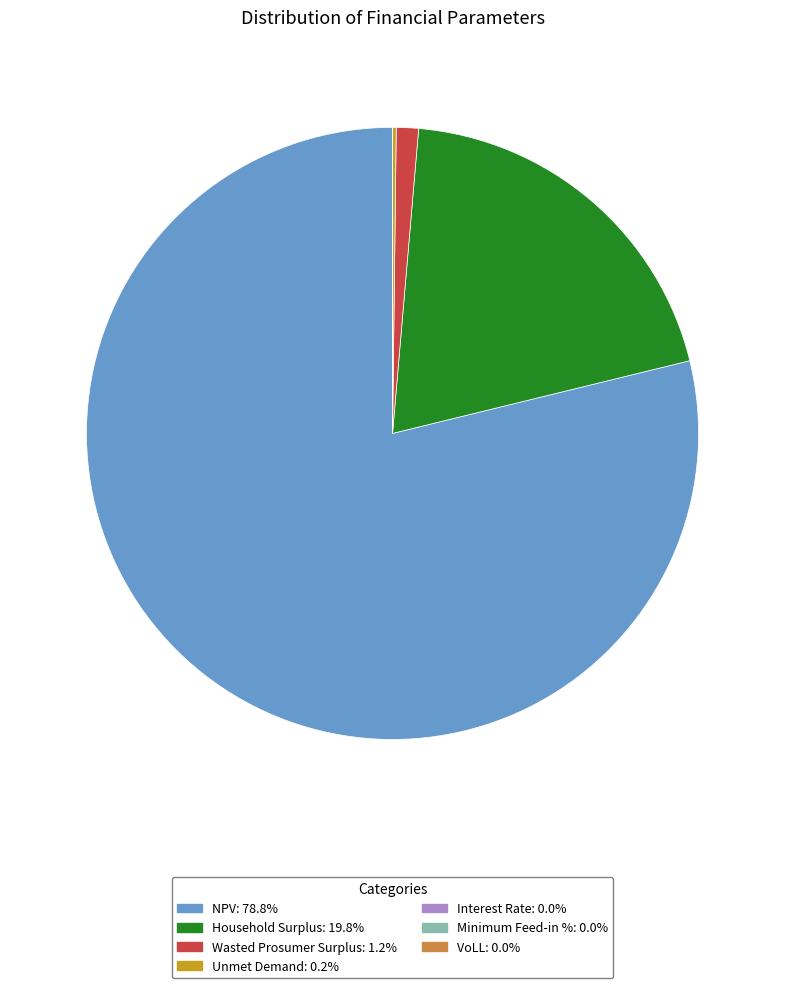

The NPV slice represents 93% of the pie. True or false?

False